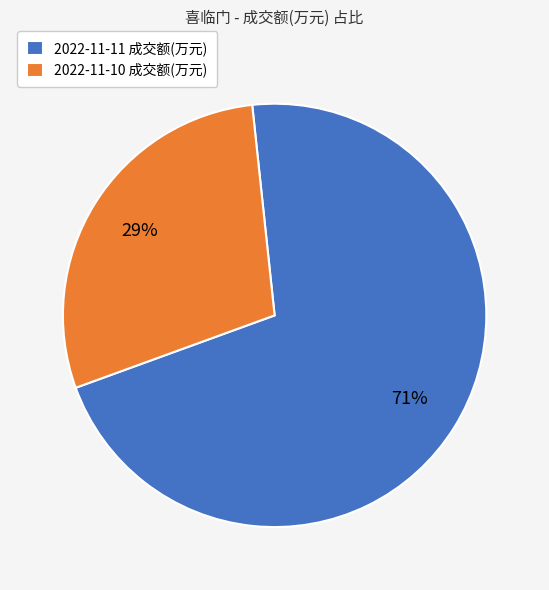

To the nearest percent, what percentage of the pie is 2022-11-10 成交额(万元)?

29%